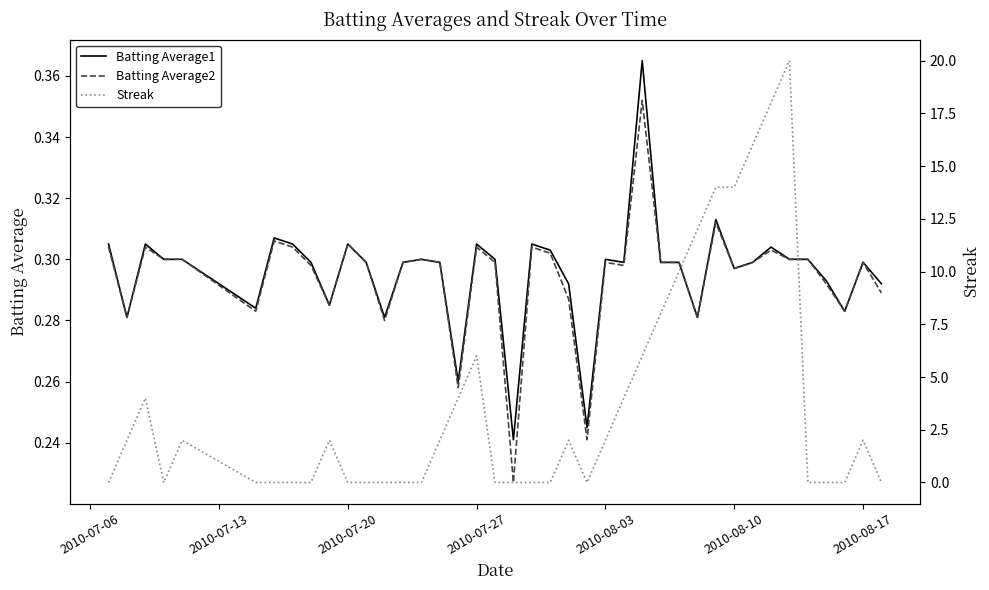

Which label corresponds to the smallest value in the chart?

2010-07-06